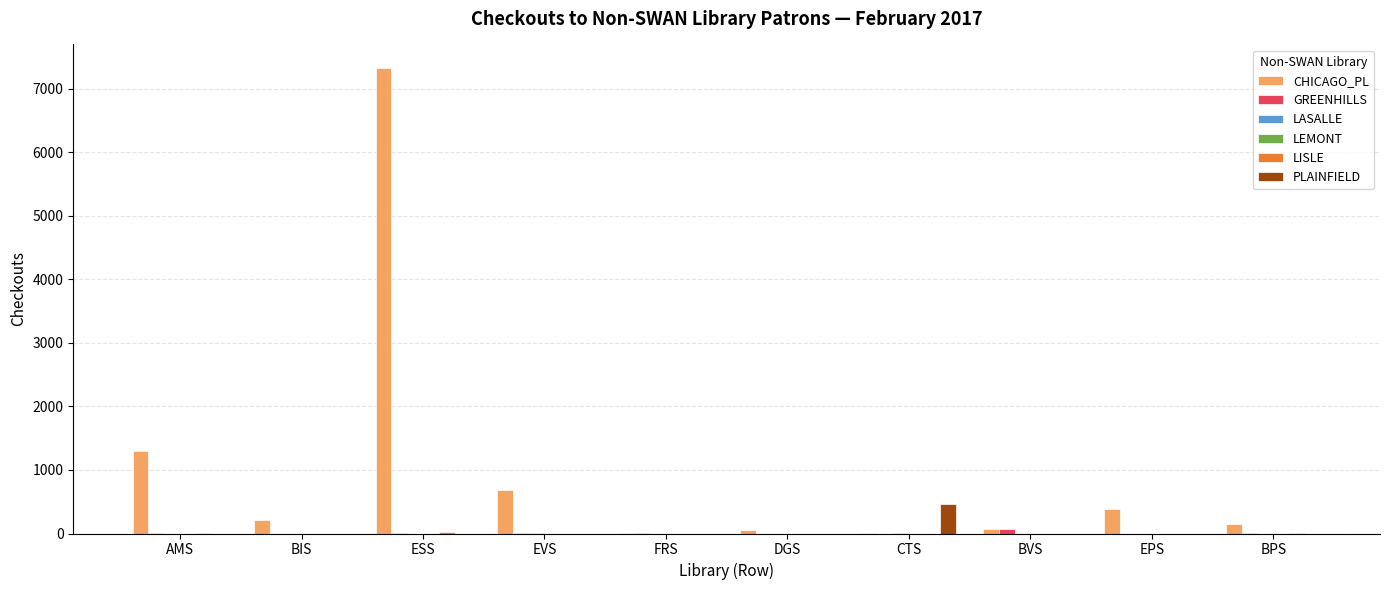

At which category is the sum across all series the highest?

ESS